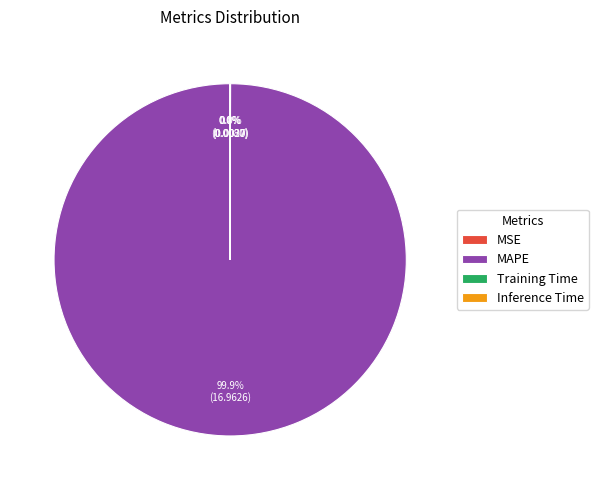

Is there a majority slice in this chart?

Yes